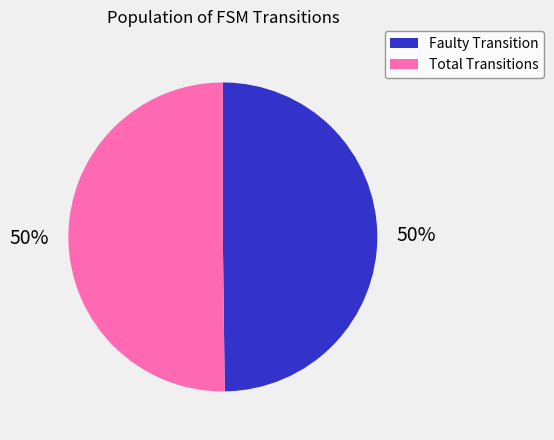

To the nearest percent, what is the combined percentage of Total Transitions and Faulty Transition?

100%